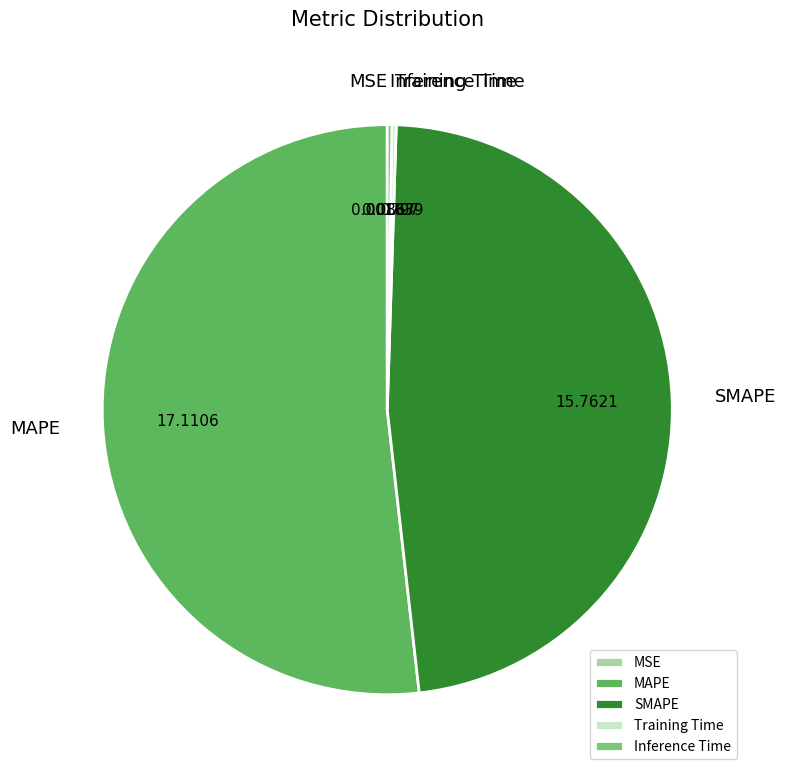

Which slice represents more than half of the pie?

MAPE